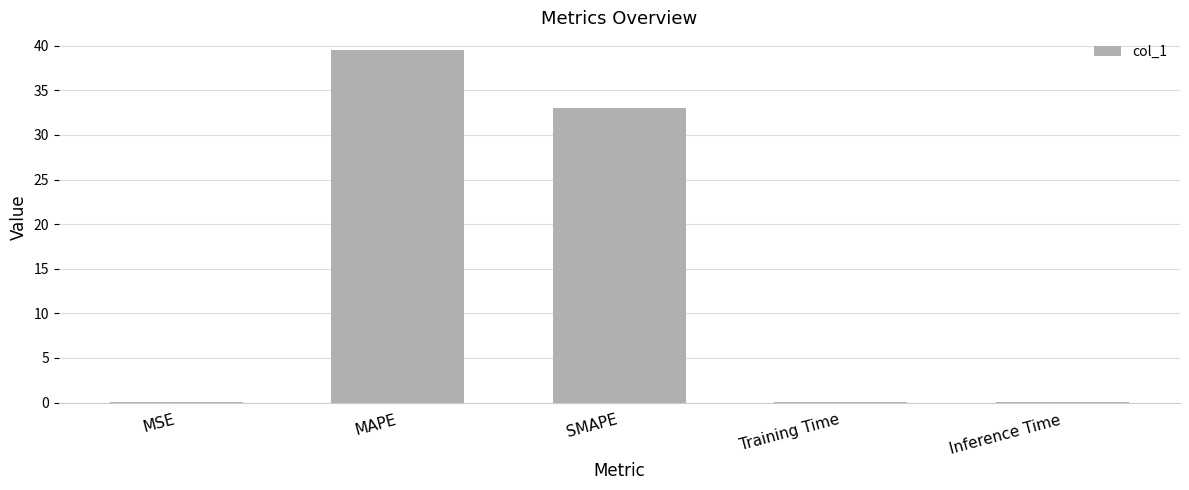

Is it true that the value at SMAPE is 33.0?

True